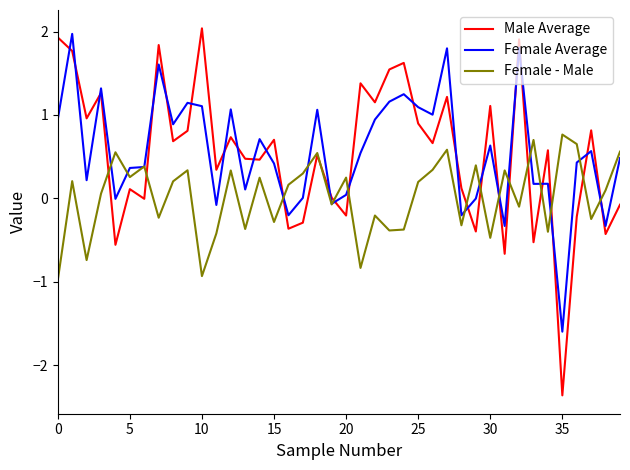

Which series ends up on top after the final intersection of Male Average and Female Average?

Female Average